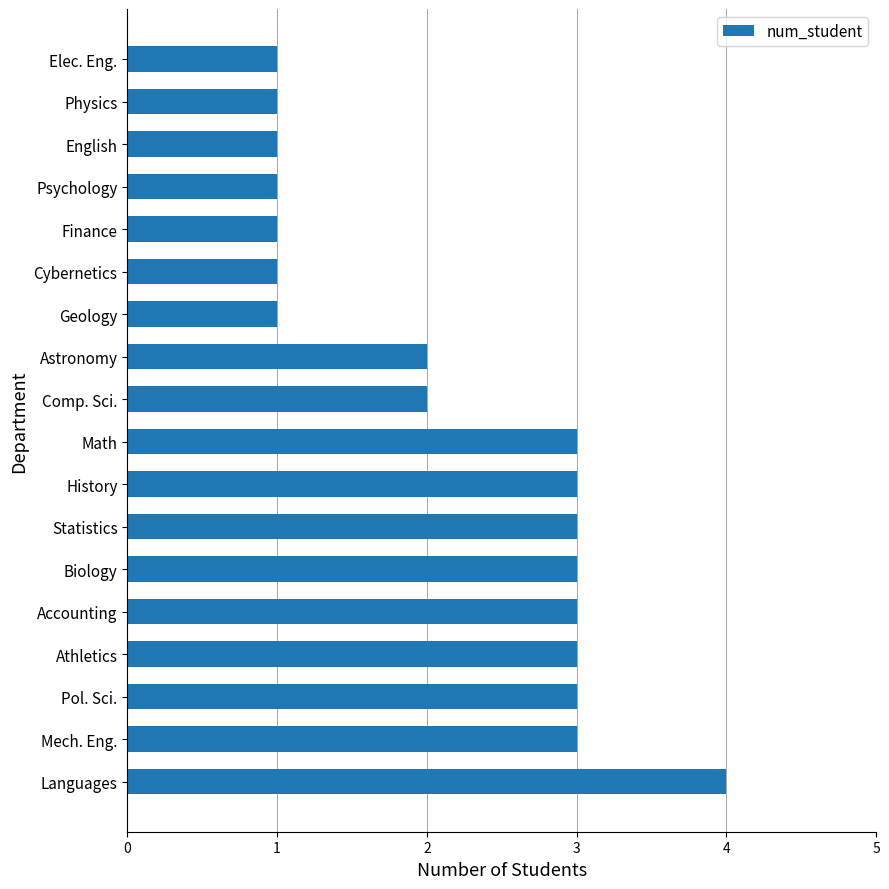

Approximately how many times larger is the value at Statistics compared to Physics?

3.0